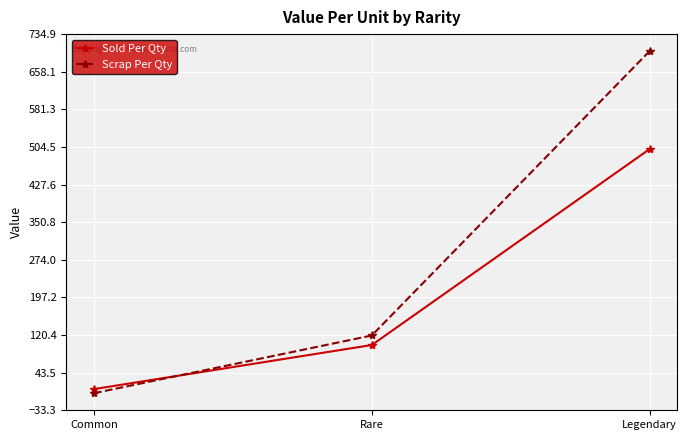

What is the difference between the Scrap Per Qty values at Rare and Common?

117.8